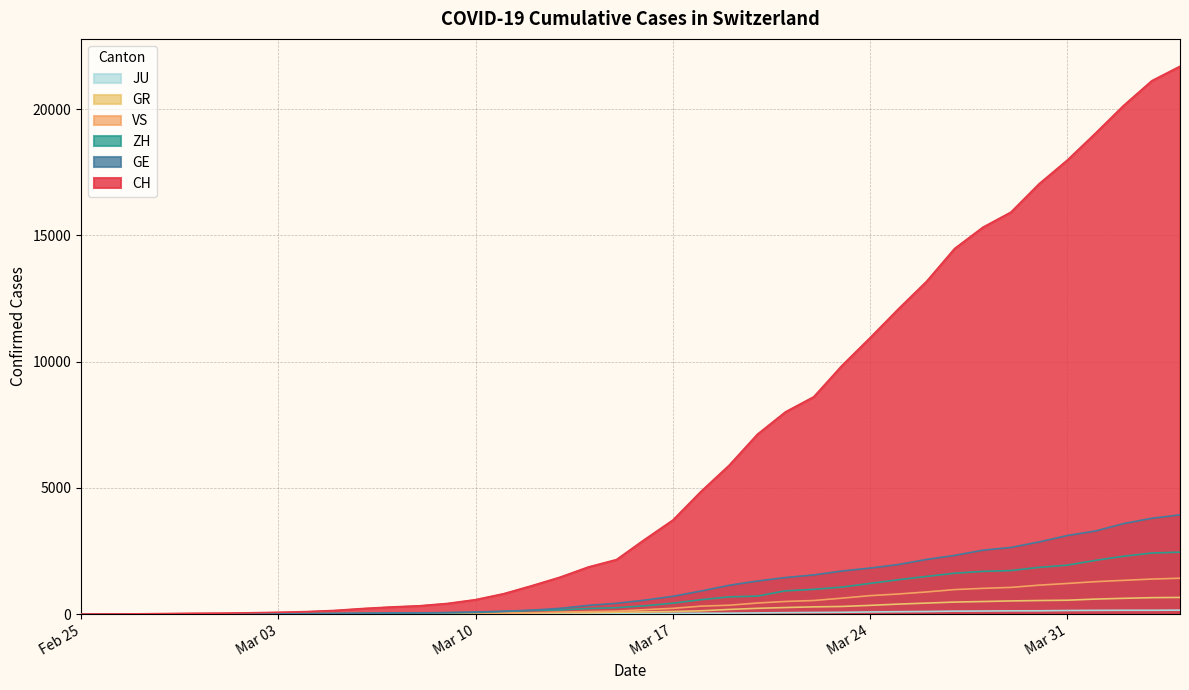

How many data points does each series have?

40